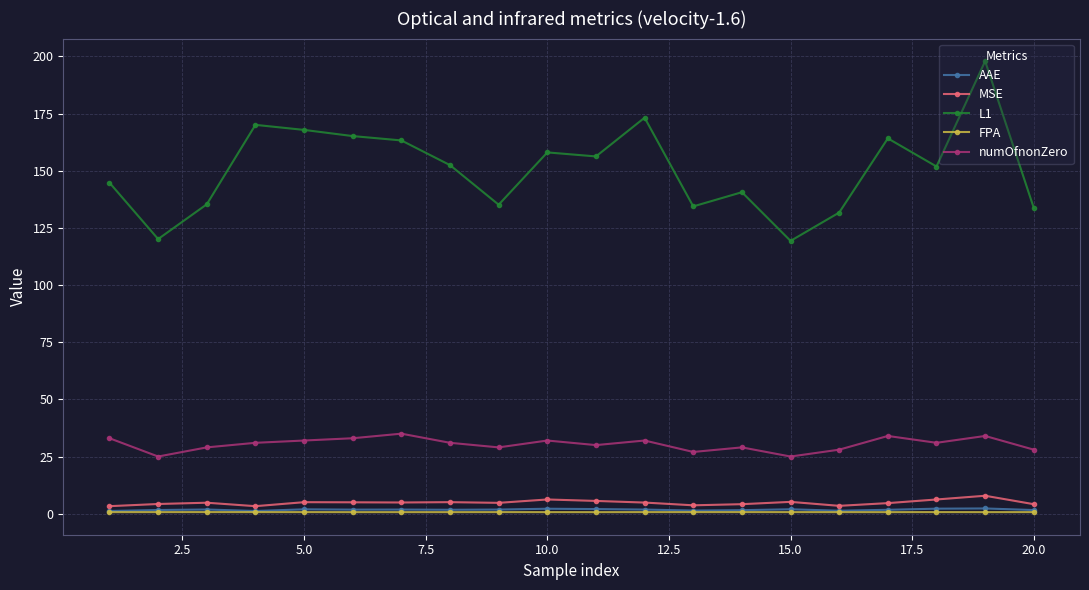

Which series has the largest total across all categories?

L1